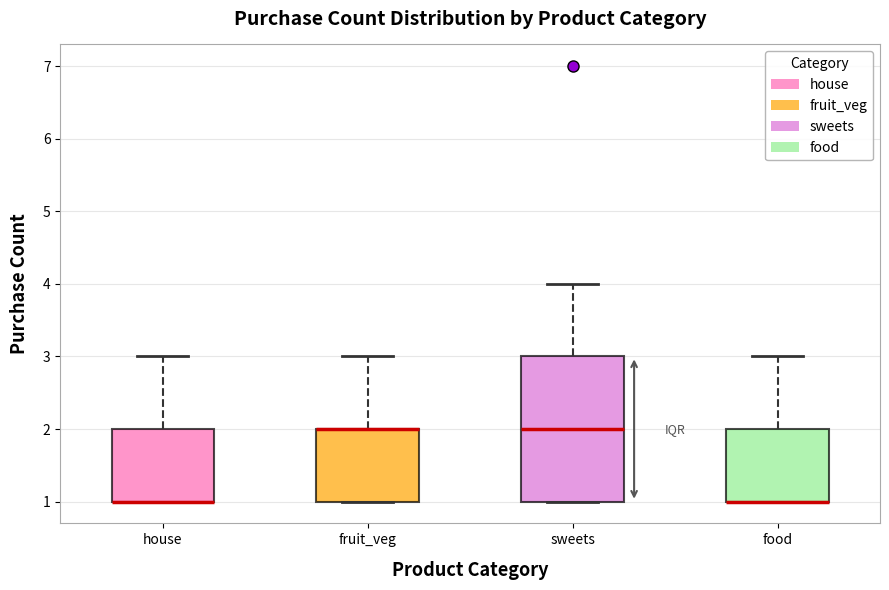

Reading left to right, read every box against the y-axis: the position of its median line, the range the box covers, and the ends of its whiskers. The values are not printed on the chart, so give them approximately, as read against the axis.

house: median 1 (drawn on the box's lower edge), box 1 to 2, whiskers 1 to 3
fruit_veg: median 2 (drawn on the box's upper edge), box 1 to 2, whiskers 1 to 3
sweets: median 2, box 1 to 3, whiskers 1 to 4
food: median 1 (drawn on the box's lower edge), box 1 to 2, whiskers 1 to 3